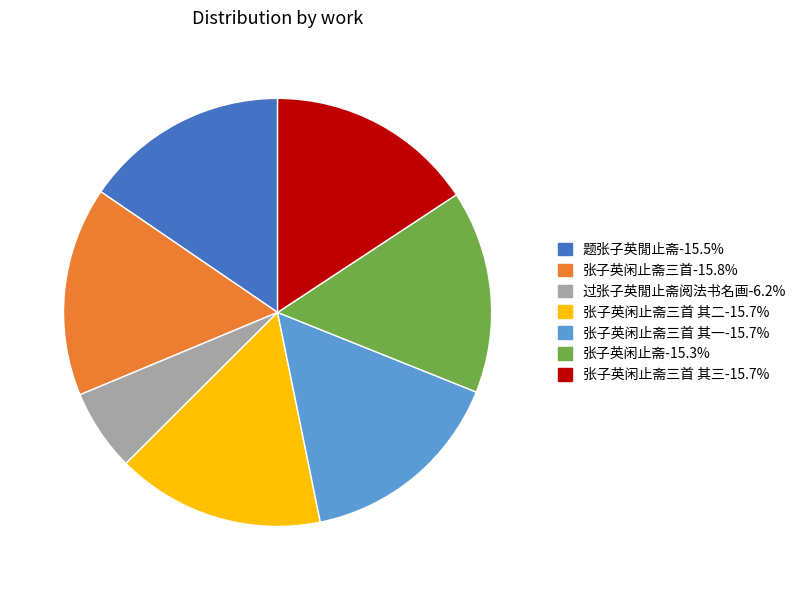

Is there a majority slice in this chart?

No